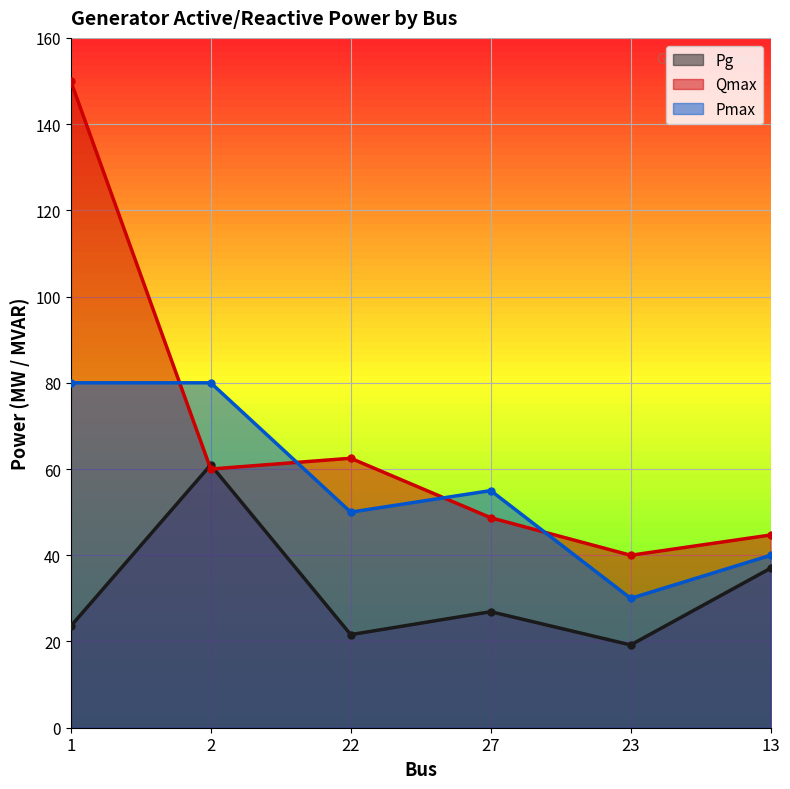

Rank the series by their maximum value, from lowest to highest.

Pg, Pmax, Qmax